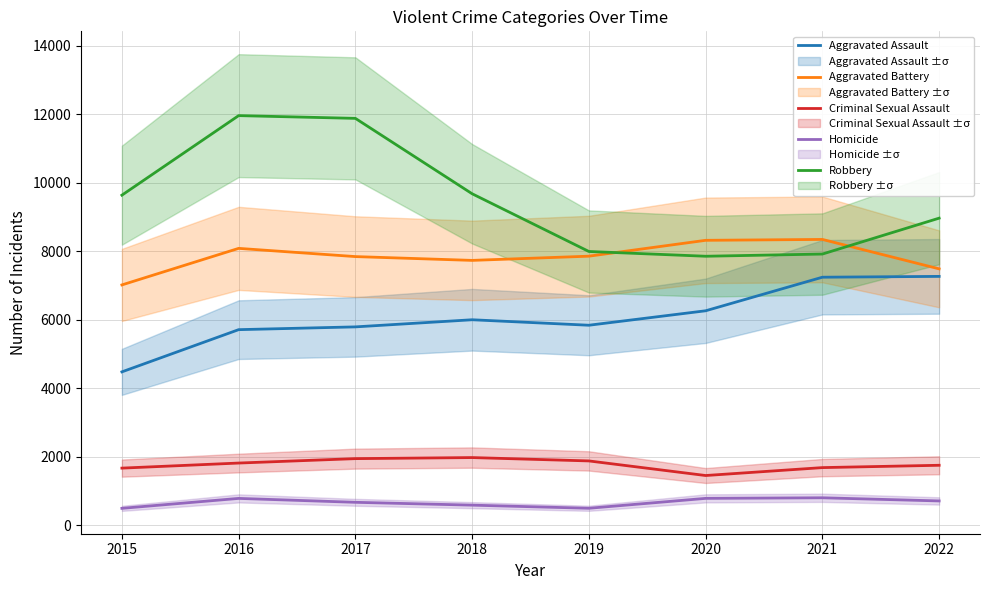

Does the chart display data point markers on the line(s)?

No